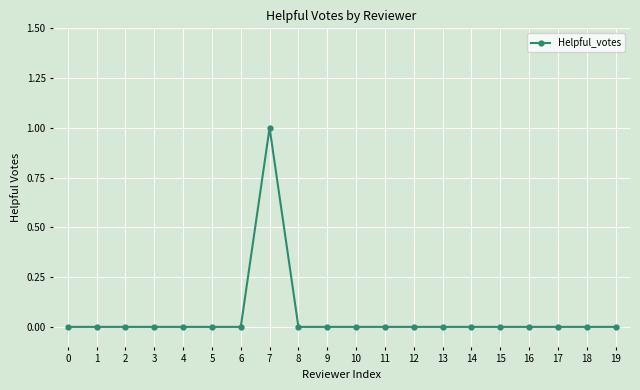

What is the greatest value displayed?

1